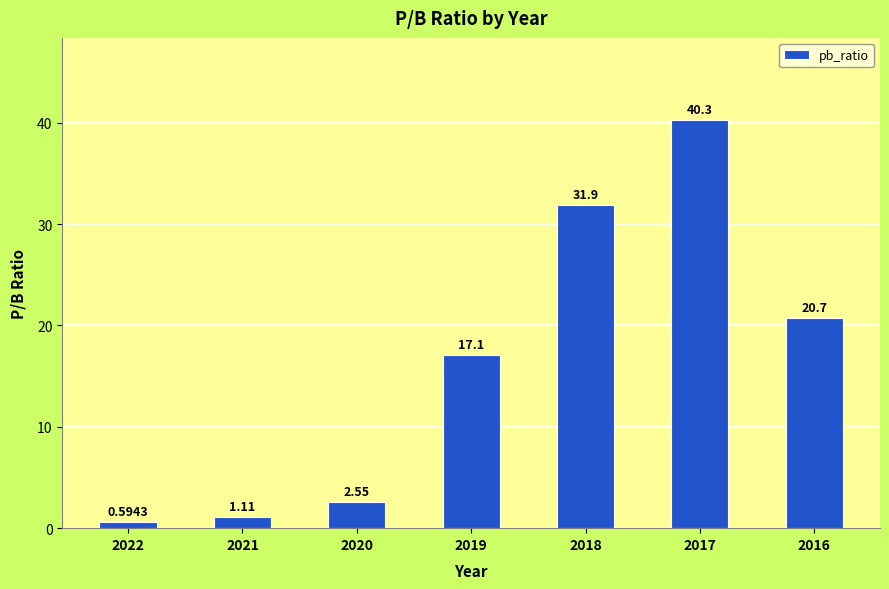

What is the value of the 5th bar from the left?

31.9